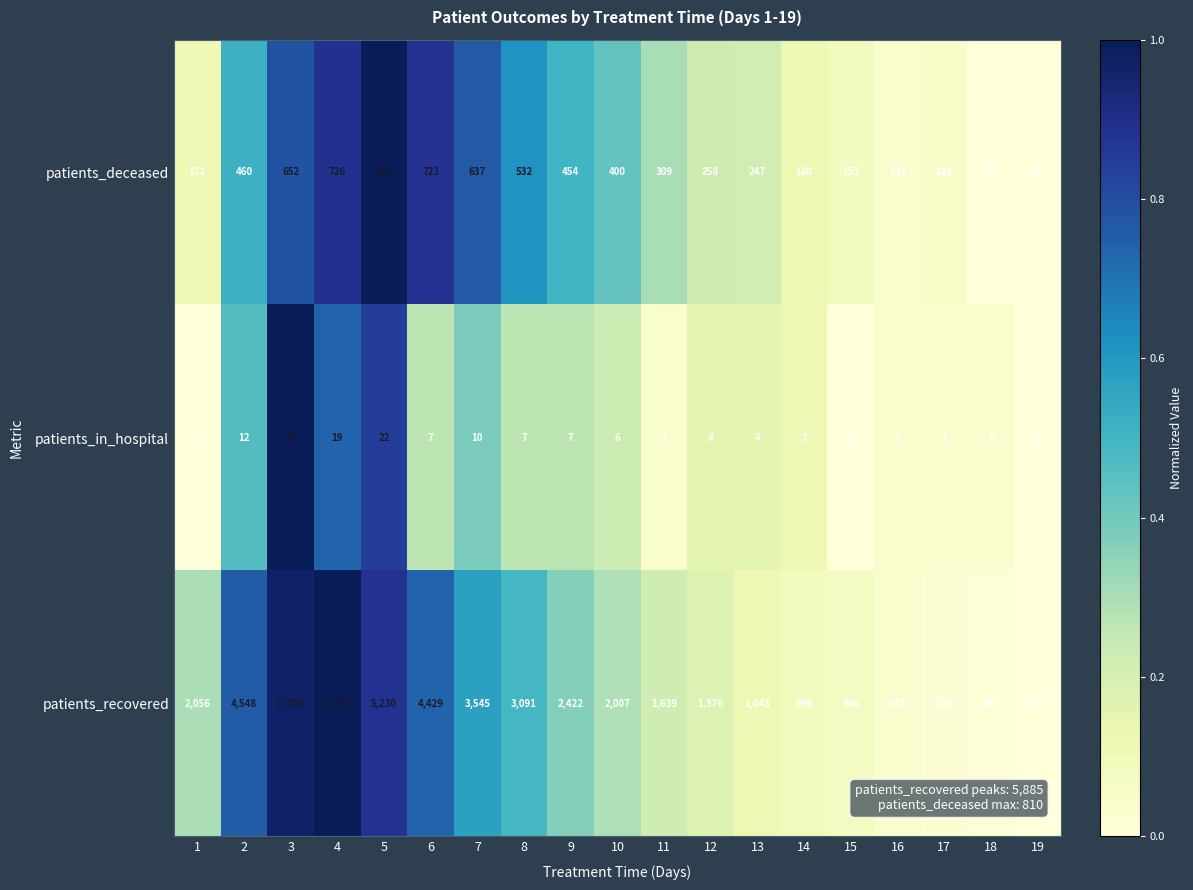

Is the value of patients_deceased at 11 greater than the value of patients_in_hospital at 1?

Yes